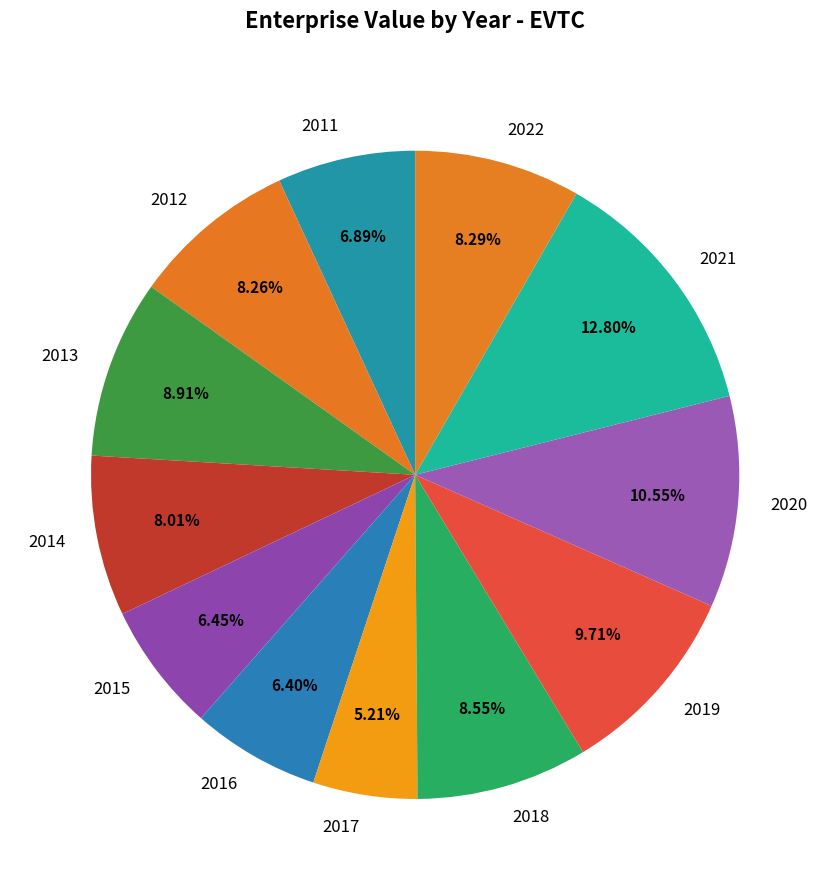

Is 2019 the majority of the pie?

No